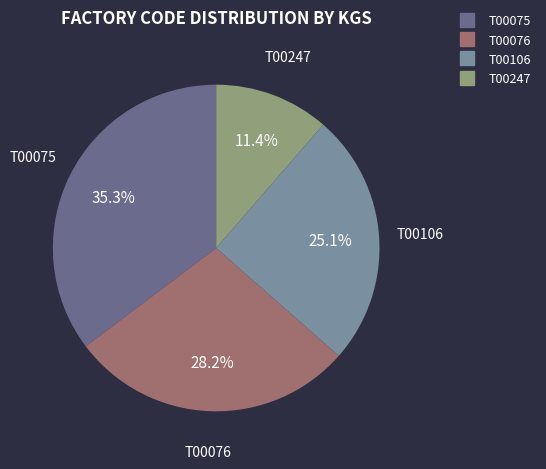

How much of the chart is everything except T00075?

64.7%